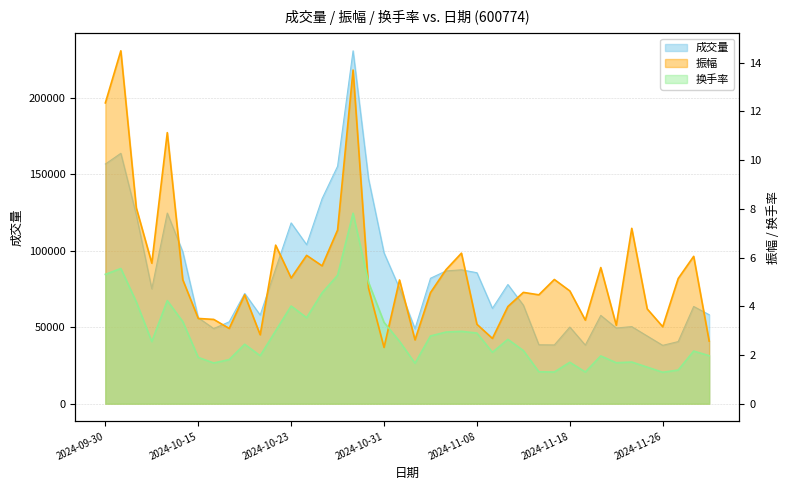

At which label does 成交量 reach its minimum?

2024-11-26